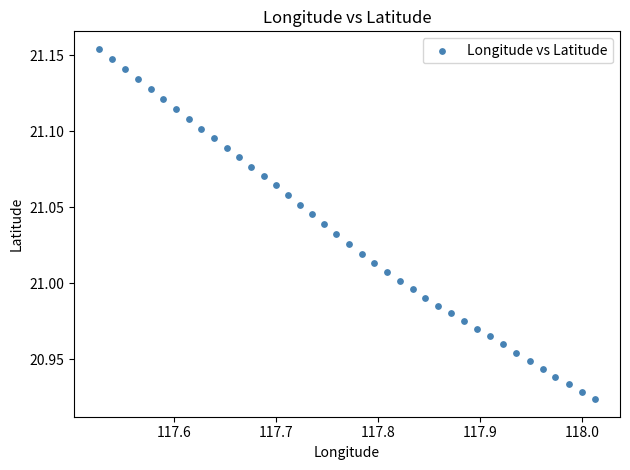

What is the range of X values (max minus min)?

0.5